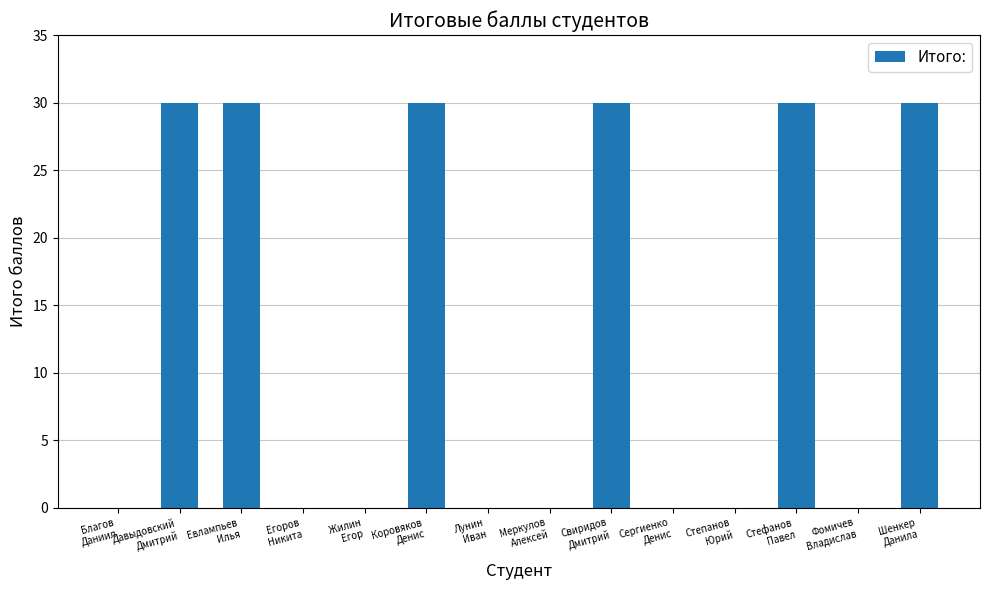

What is the sum of all values?

180